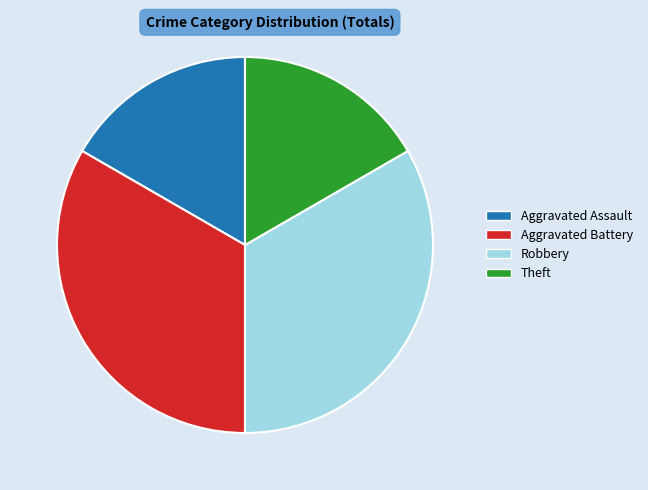

Approximately how many times larger is the value at Robbery compared to Aggravated Assault?

2.0